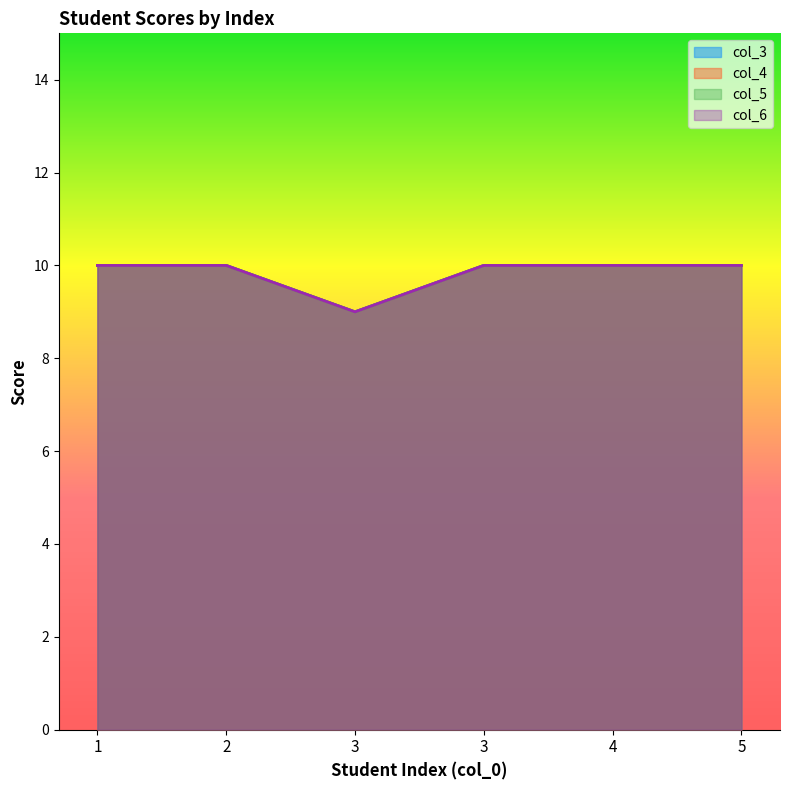

True or false: col_6 and col_3 cross at least once.

False